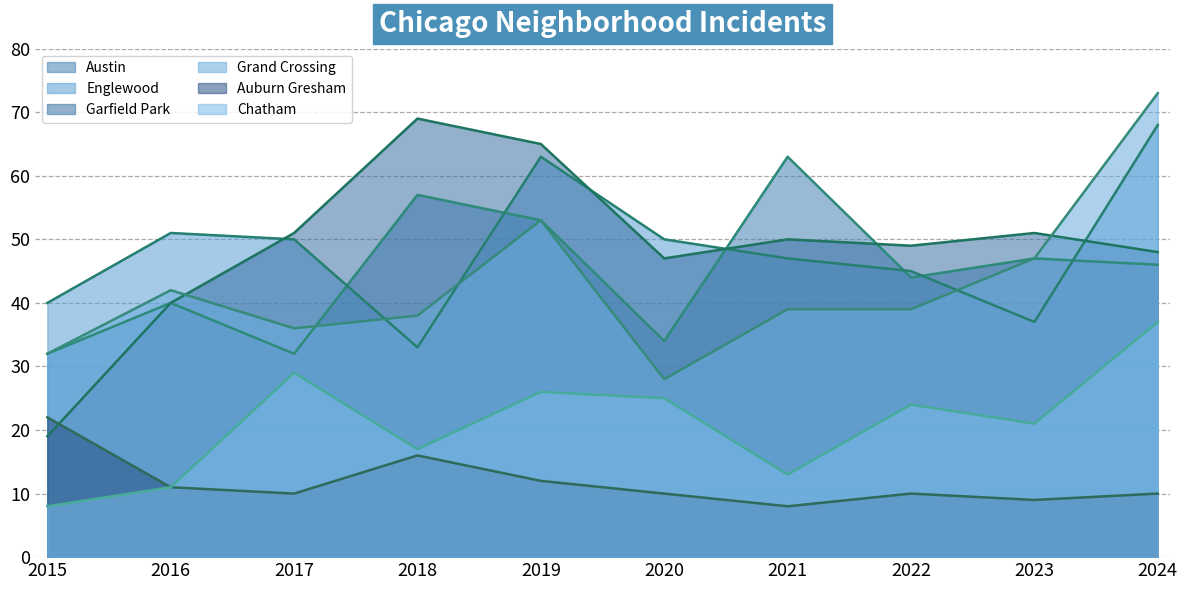

Which series has the widest spread of values?

Garfield Park